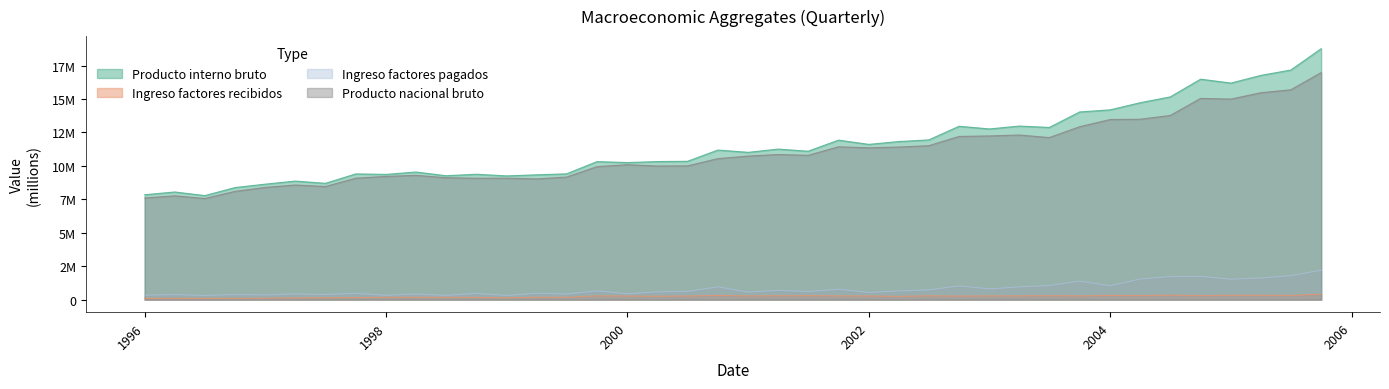

True or false: Ingreso factores pagados and Producto interno bruto cross at least once.

False